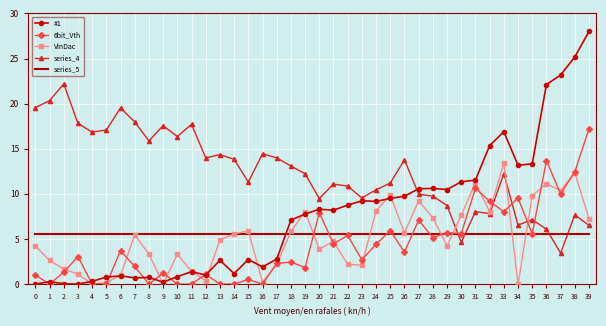

Which series has the largest total across all categories?

series_4